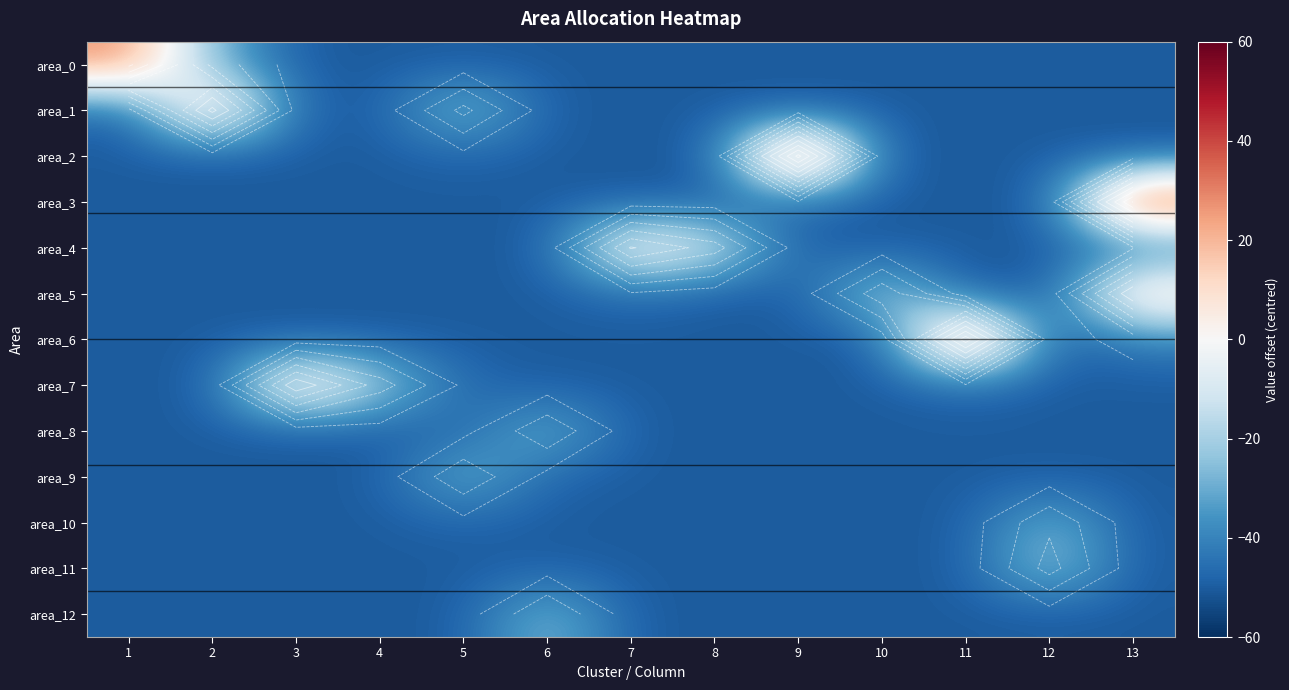

The area_12 series shows -50 at 2. True or false?

True